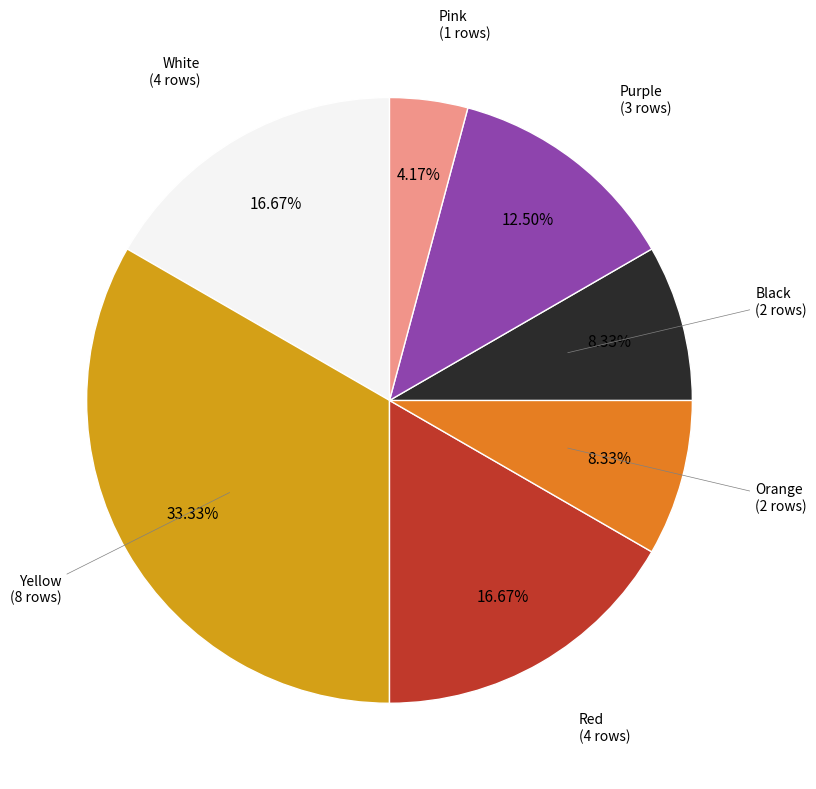

Does any single category account for the majority?

No